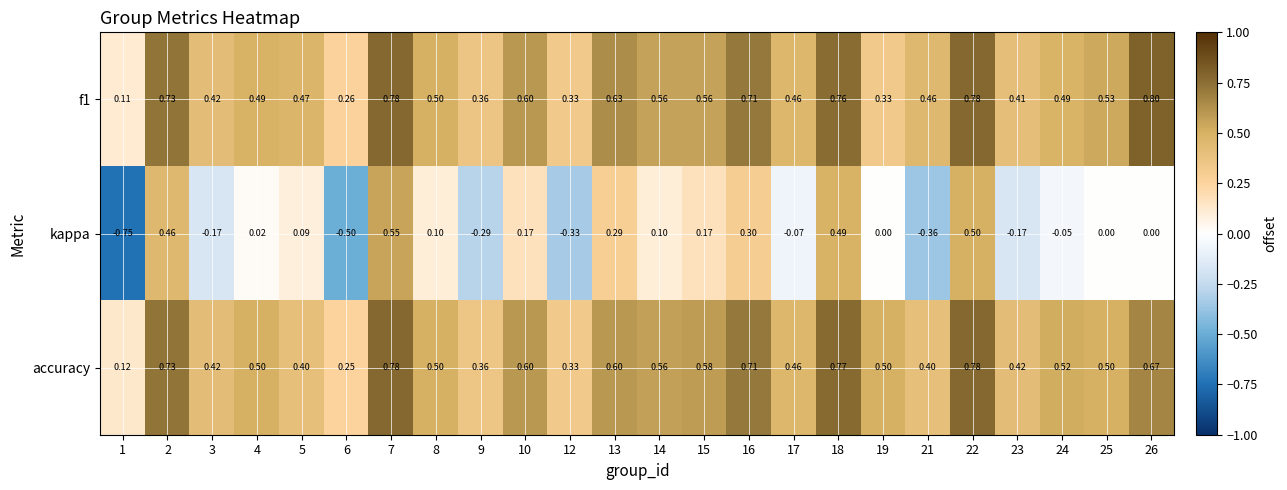

Which series has the widest spread of values?

kappa